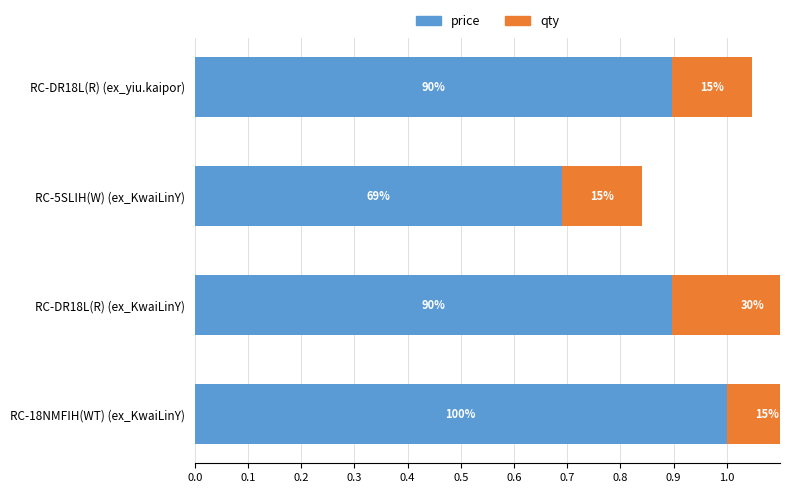

What is the value of the price bar at the 1st from the left?

0.9